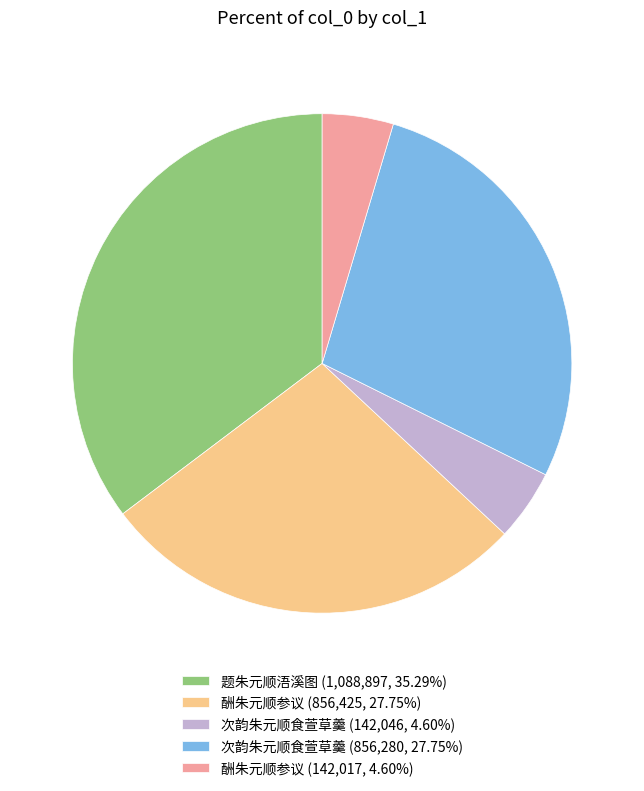

What is the ratio of the value at 次韵朱元顺食萱草羹 (856,280, 27.75%) to the value at 酬朱元顺参议 (856,425, 27.75%)?

1.0